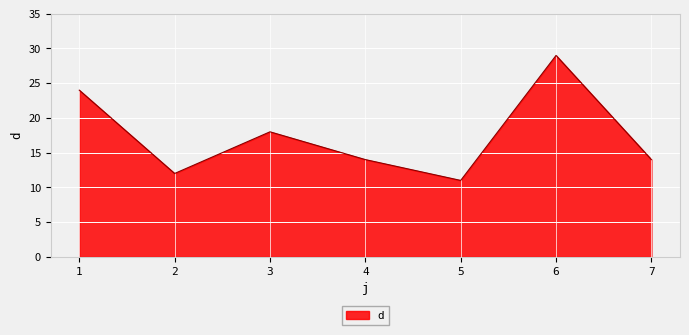

What is the difference between the maximum and minimum values?

18